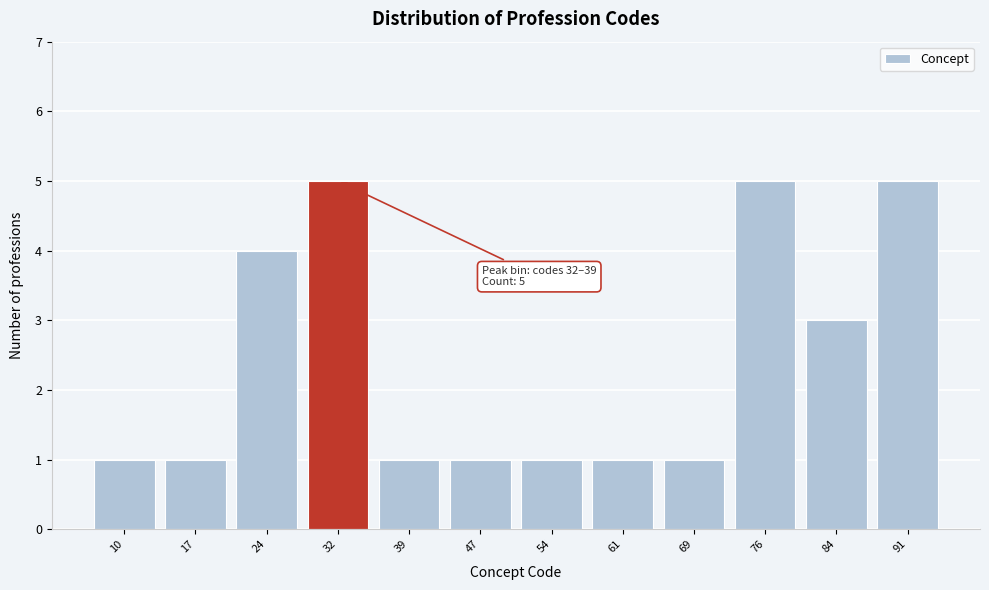

Reading left to right, transcribe all the data shown in this chart.

1	1	4	5	1	1	1	1	1	5	3	5